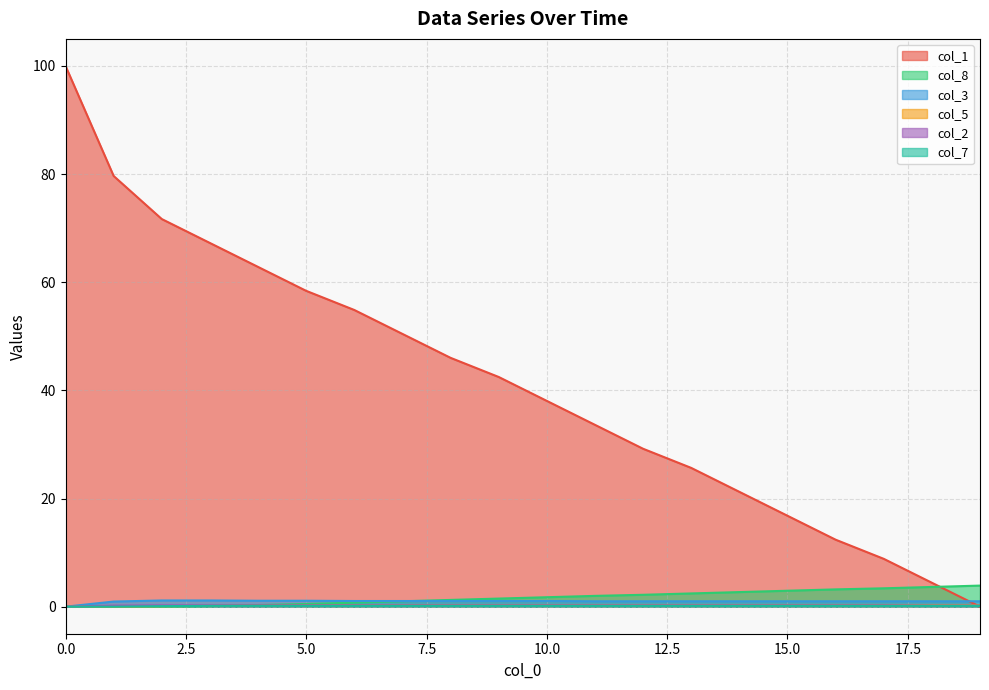

What is the average value of the col_1 series?

41.2